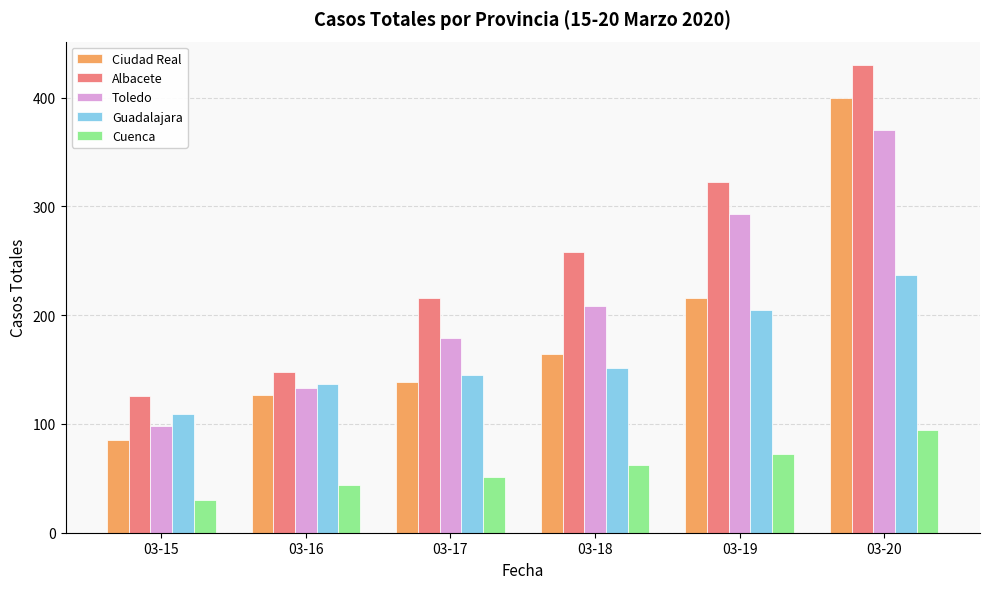

Reading left to right, list all the values displayed in this chart.

Ciudad Real: 03-15=85	03-16=127	03-17=139	03-18=164	03-19=216	03-20=400
Albacete: 03-15=126	03-16=148	03-17=216	03-18=258	03-19=322	03-20=430
Toledo: 03-15=98	03-16=133	03-17=179	03-18=208	03-19=293	03-20=370
Guadalajara: 03-15=109	03-16=137	03-17=145	03-18=151	03-19=205	03-20=237
Cuenca: 03-15=30	03-16=44	03-17=51	03-18=62	03-19=72	03-20=94